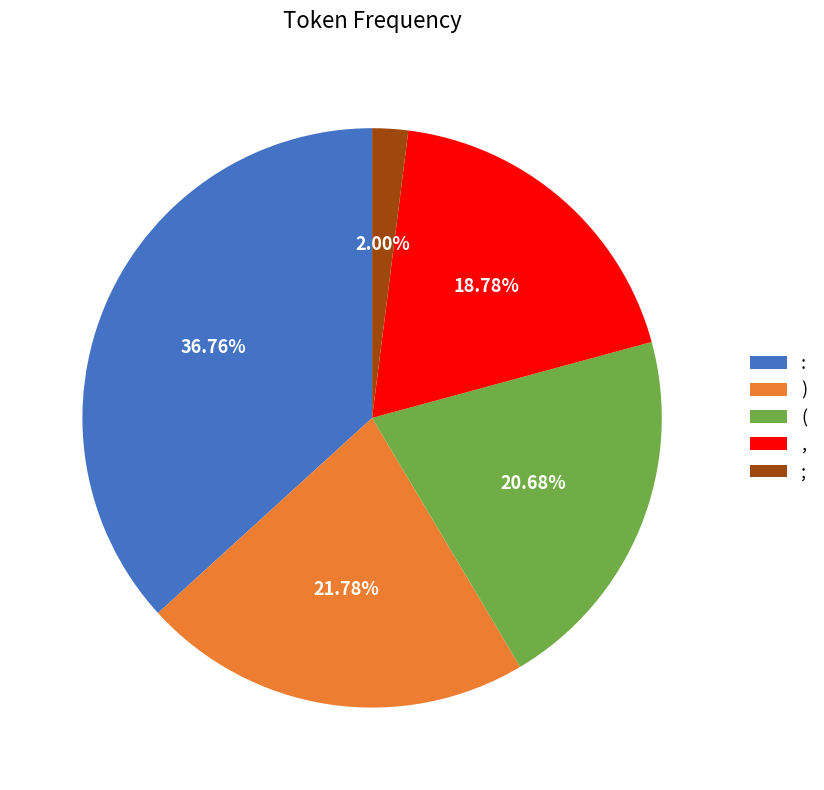

What is the largest slice in the pie chart?

: